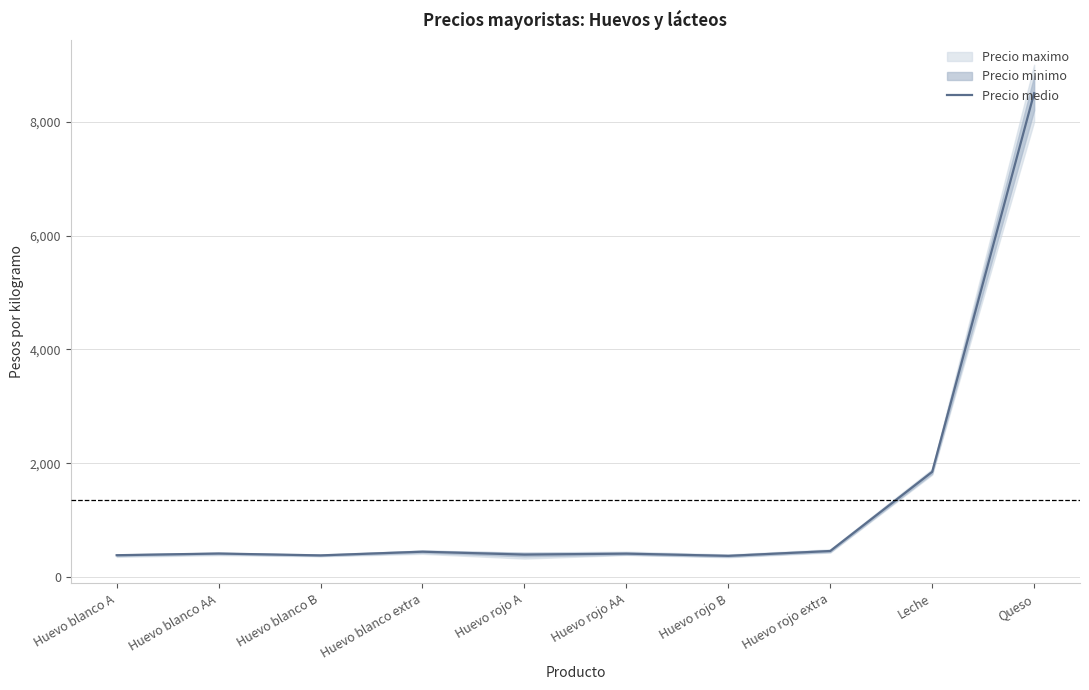

How many lines are shown in the chart?

1